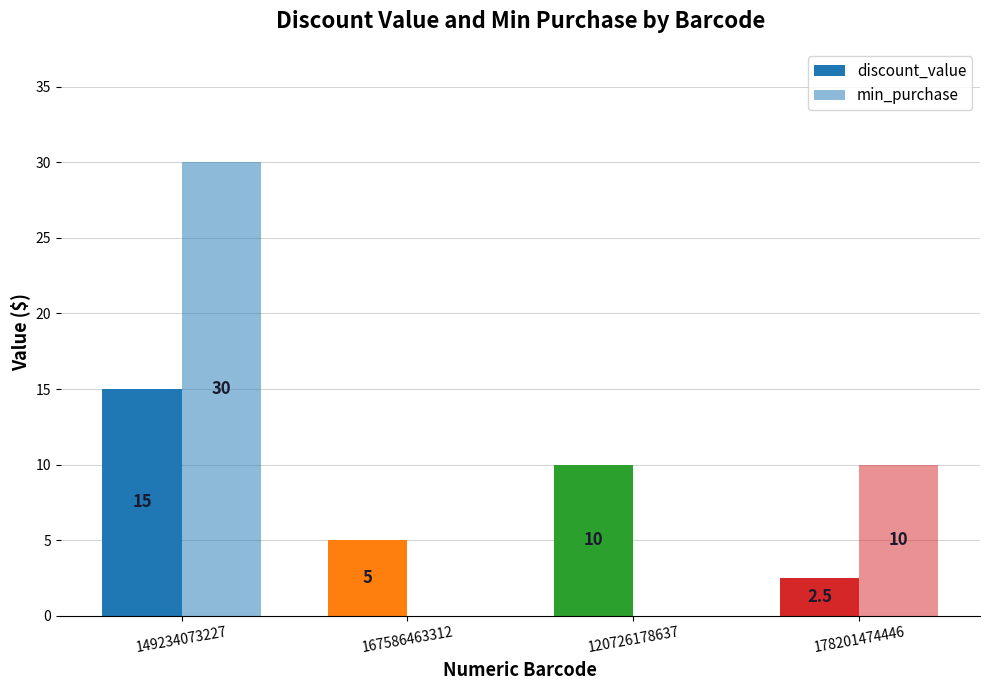

Which series has the largest total across all categories?

min_purchase